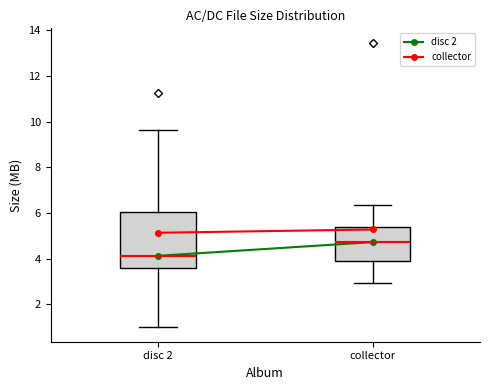

Which box has the lowest median line?

disc 2